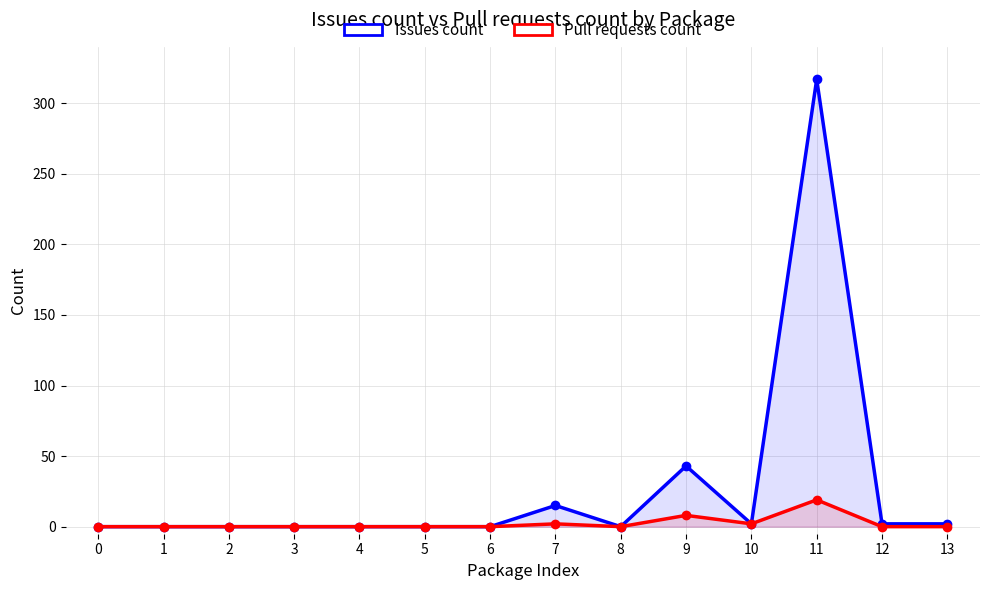

Reading right to left, list all the values displayed in this chart.

Issues count: 13=2	12=2	11=317	10=2	9=43	8=0	7=15	6=0	5=0	4=0	3=0	2=0	1=0	0=0
Pull requests count: 13=0	12=0	11=19	10=2	9=8	8=0	7=2	6=0	5=0	4=0	3=0	2=0	1=0	0=0